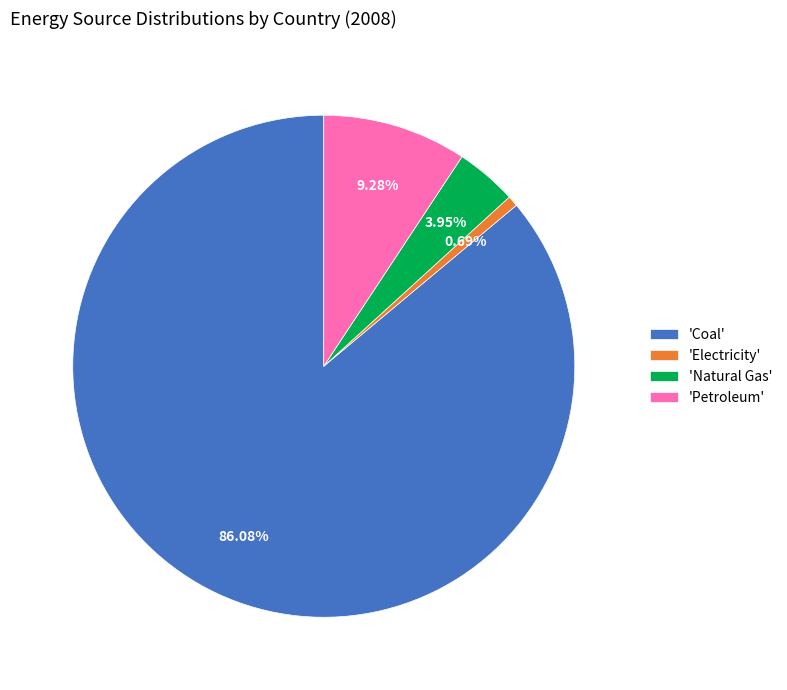

Rank the categories by value from highest to lowest.

'Coal', 'Petroleum', 'Natural Gas', 'Electricity'